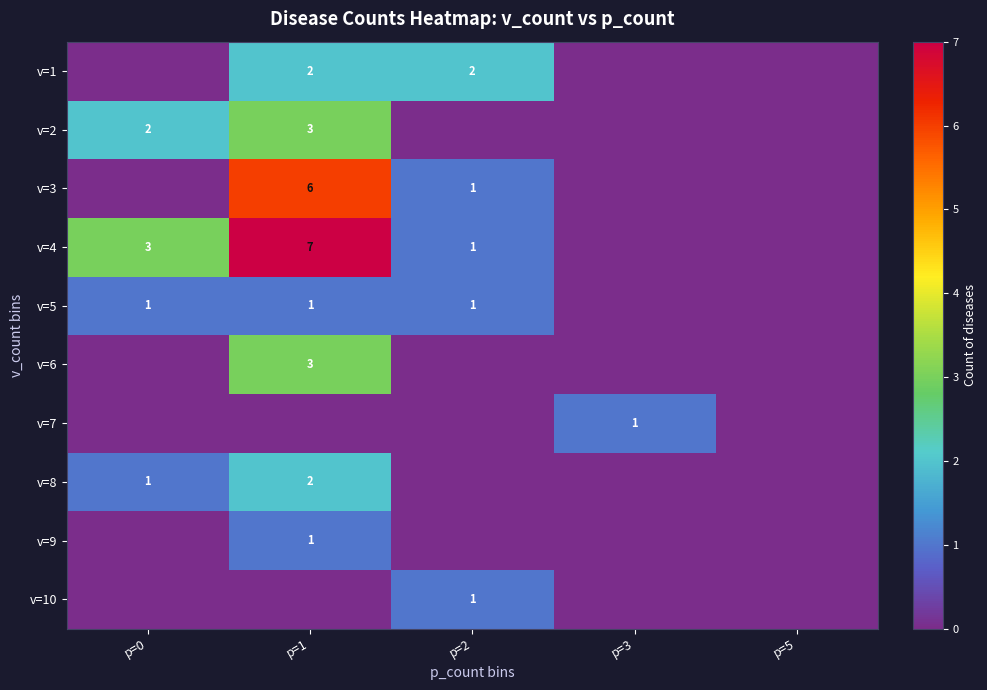

Is it true that v=4 equals 11 at p=1?

False